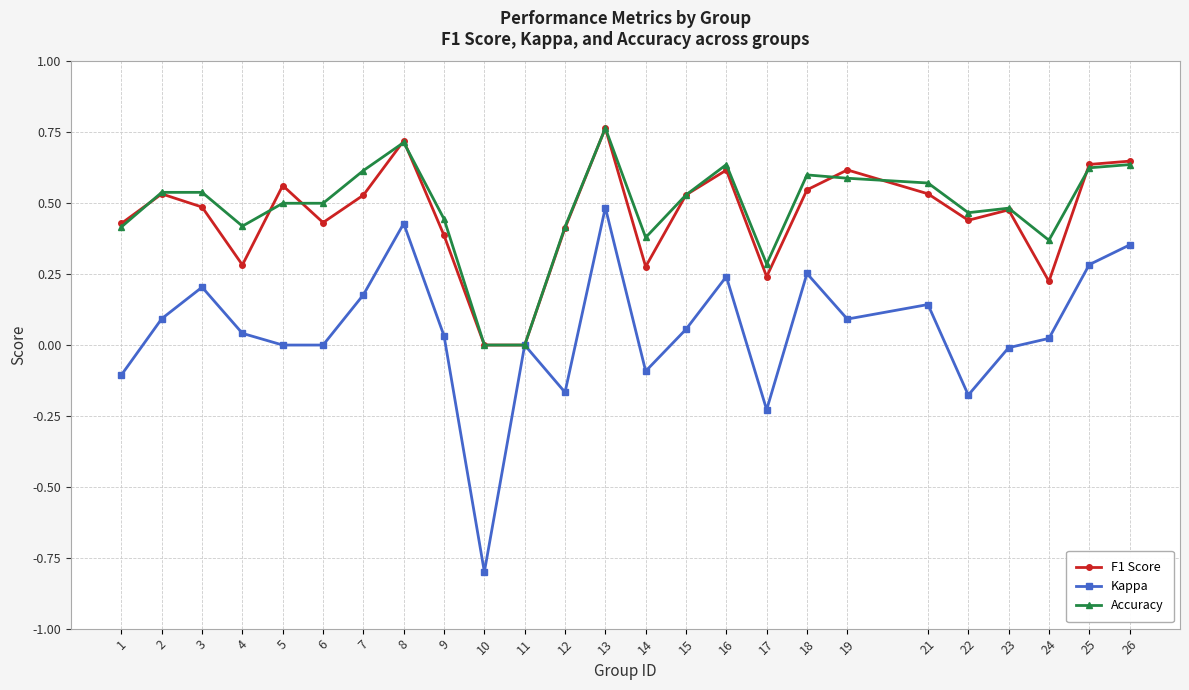

What is the sum of all Accuracy values?

12.0